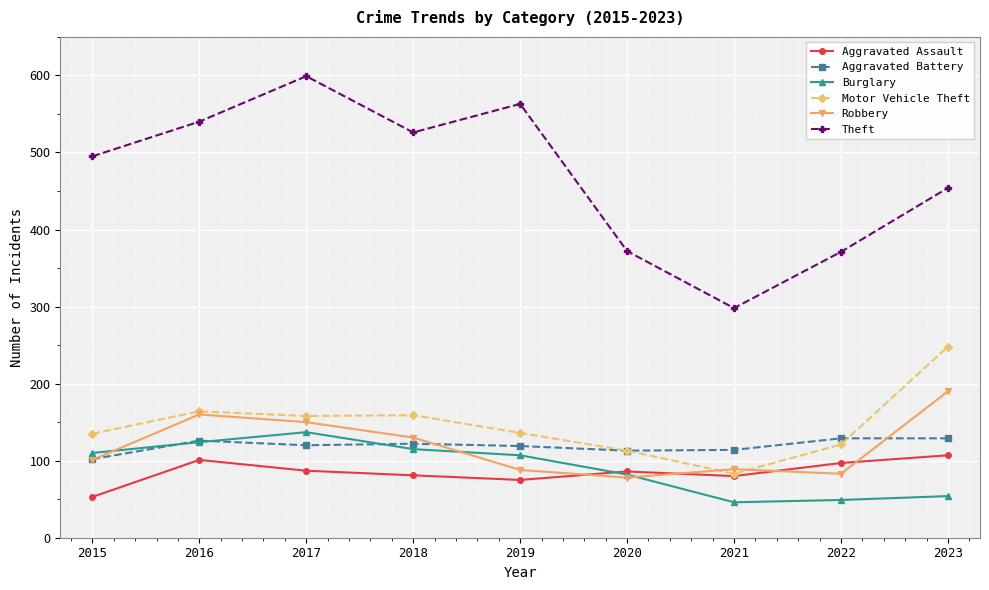

The Motor Vehicle Theft series shows 29 at 2021. True or false?

False